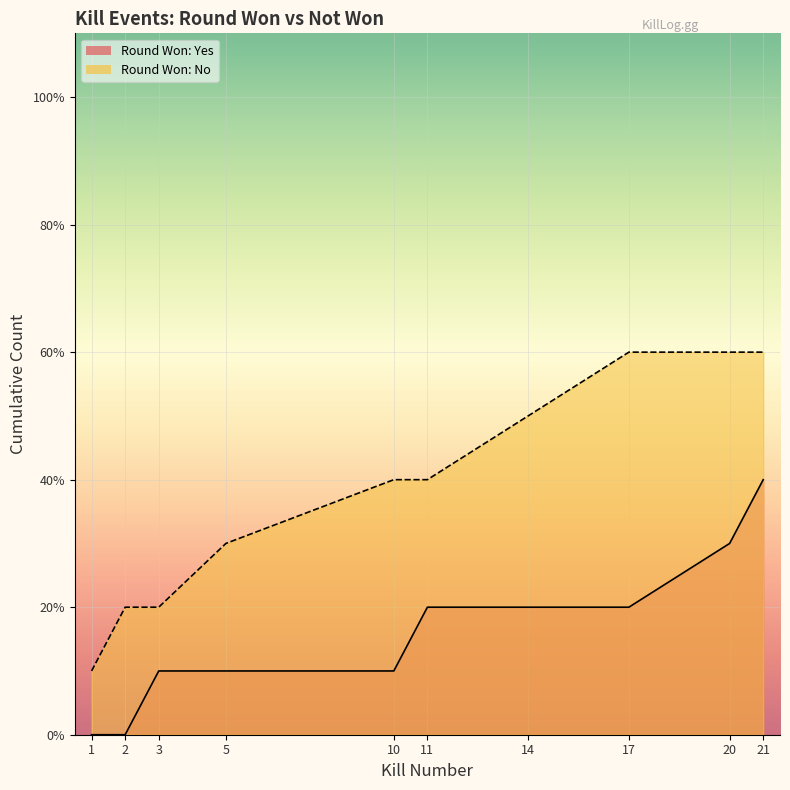

Rank the categories by value from lowest to highest.

1, 2, 3, 5, 10, 11, 14, 17, 20, 21